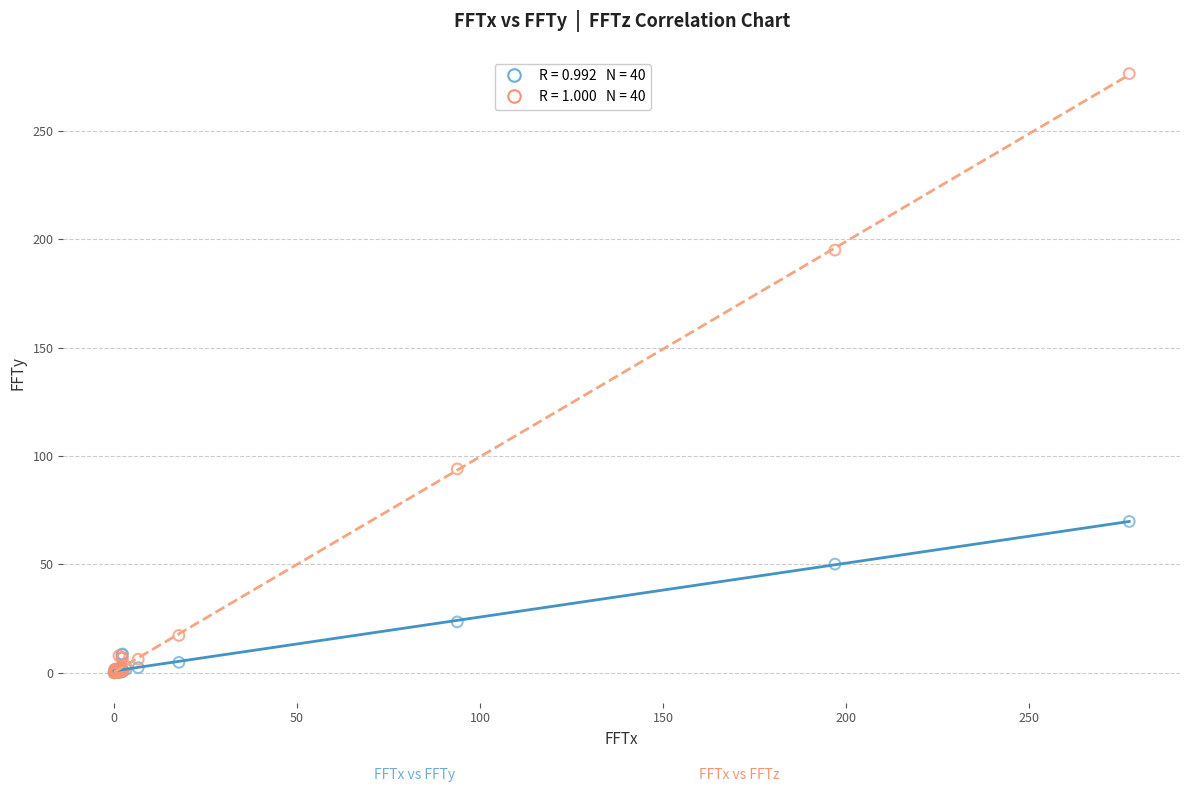

Across all series, what Y value is closest to 138?

94.1